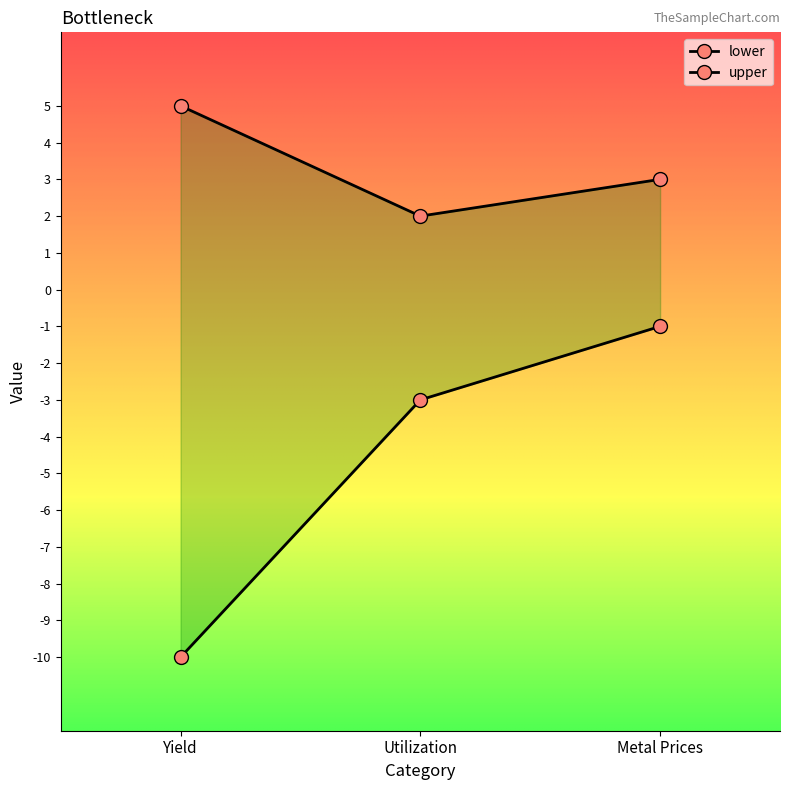

Which series has the largest range (max minus min)?

lower